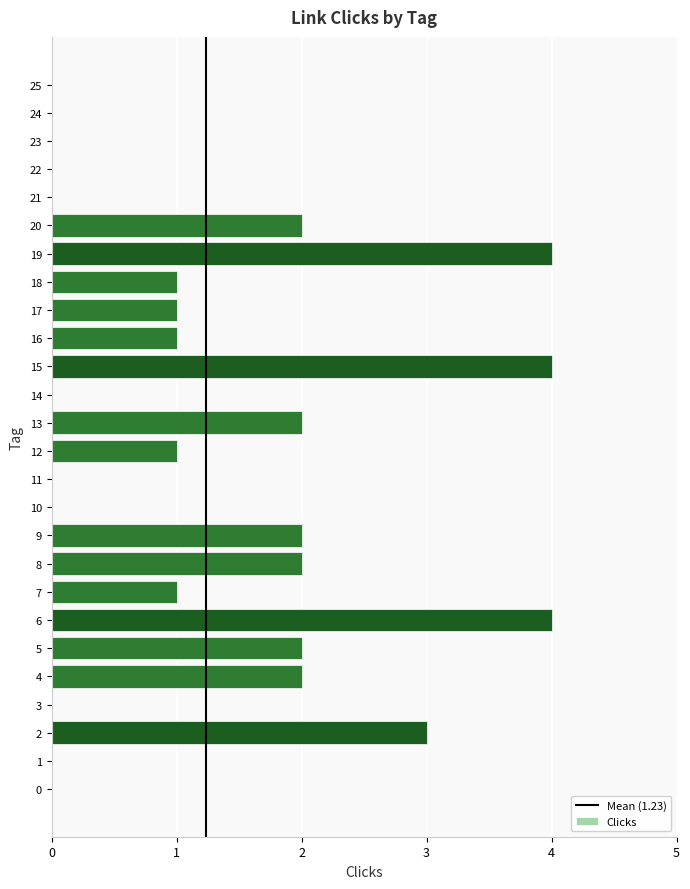

Count the number of data series in this chart.

1